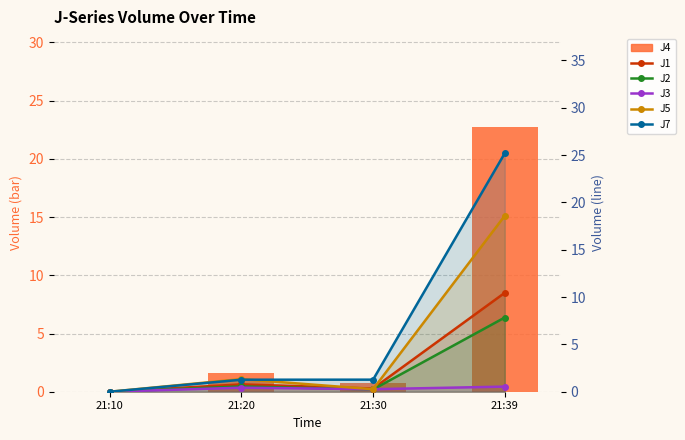

How many positive values does the J7 series have?

3